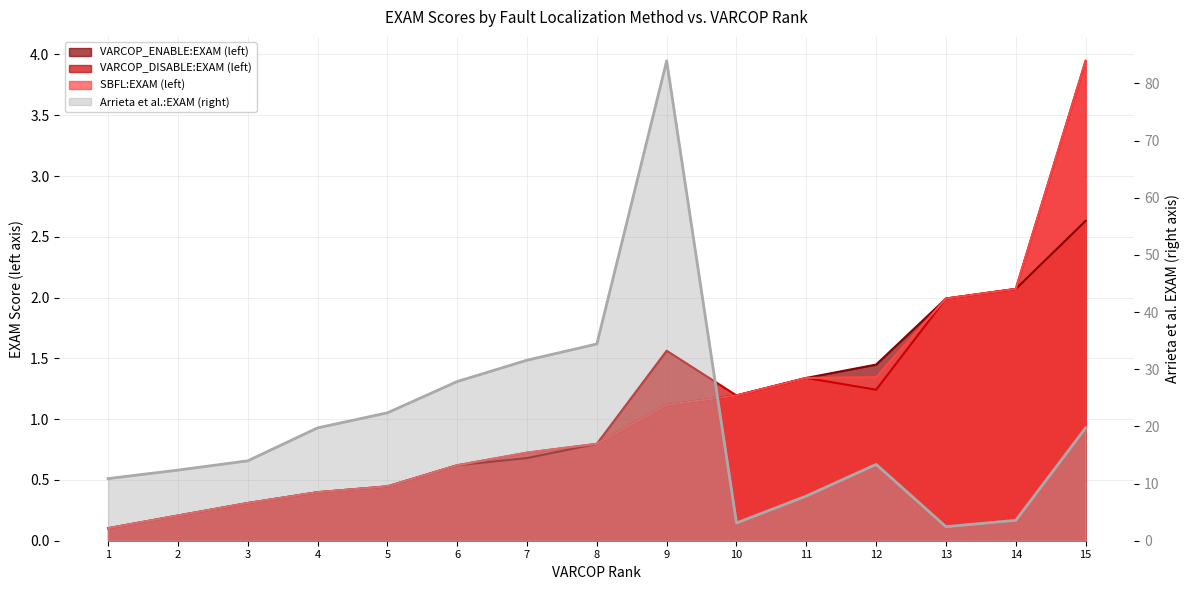

At which category does the chart reach its peak across all series?

9